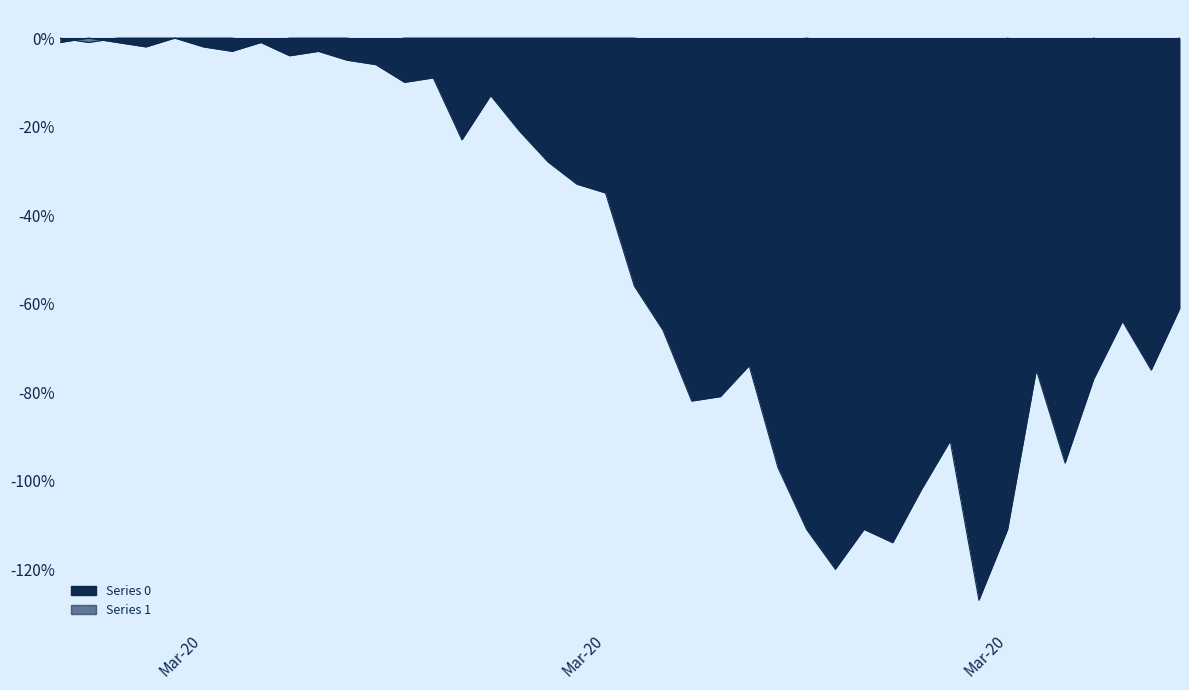

What is the value of the 0 point at the 10th from the left?

-3